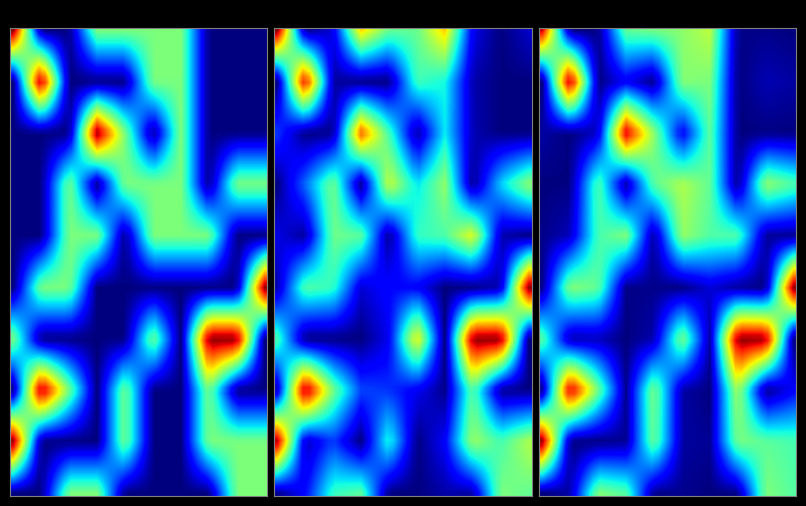

How many data points in 6 are above 0?

4